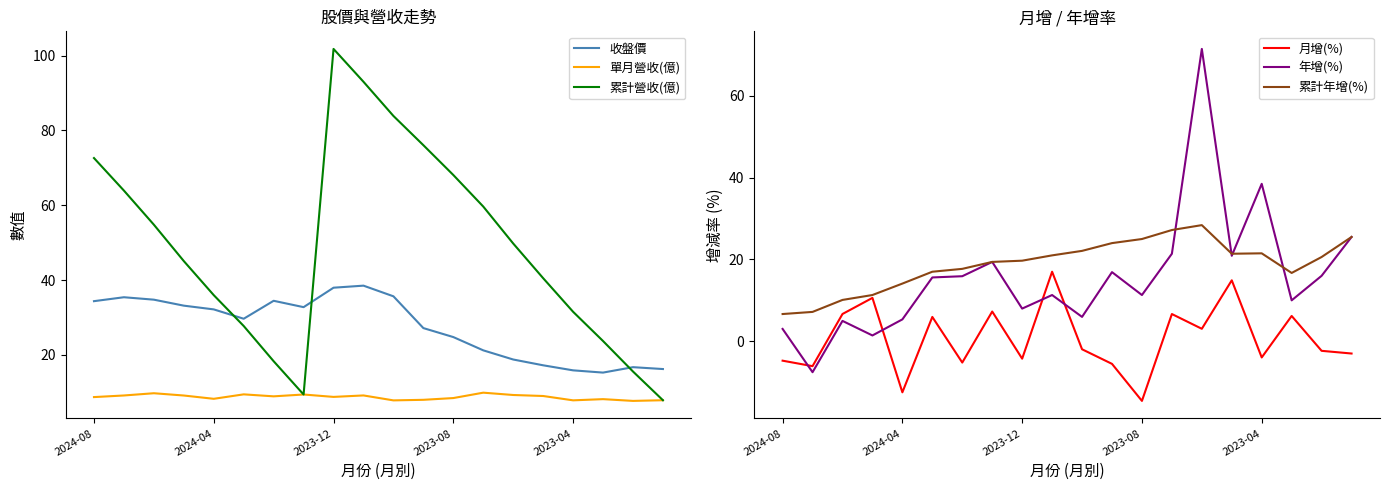

List the series in order of their peak value, lowest first.

單月營收(億), 月增(%), 累計年增(%), 收盤價, 年增(%), 累計營收(億)